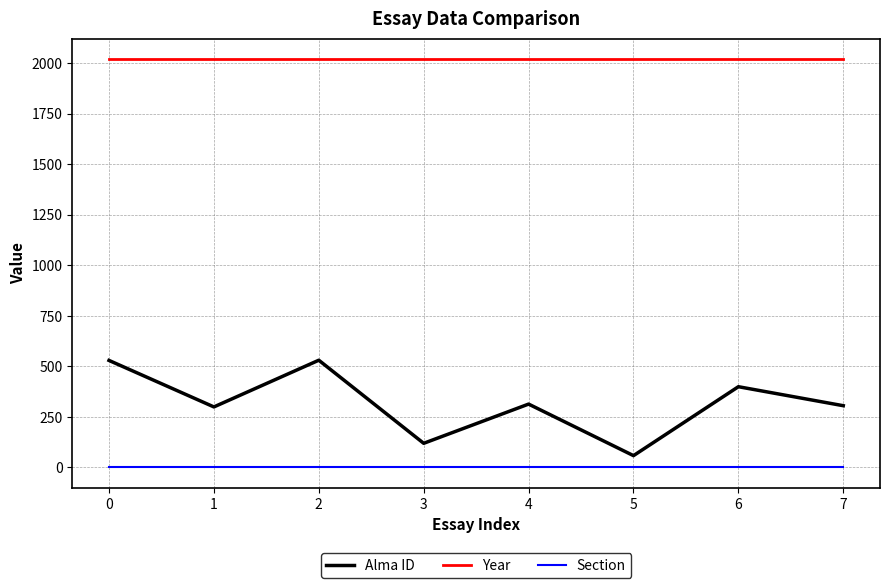

Is it true that Alma ID equals 315 at 0?

False